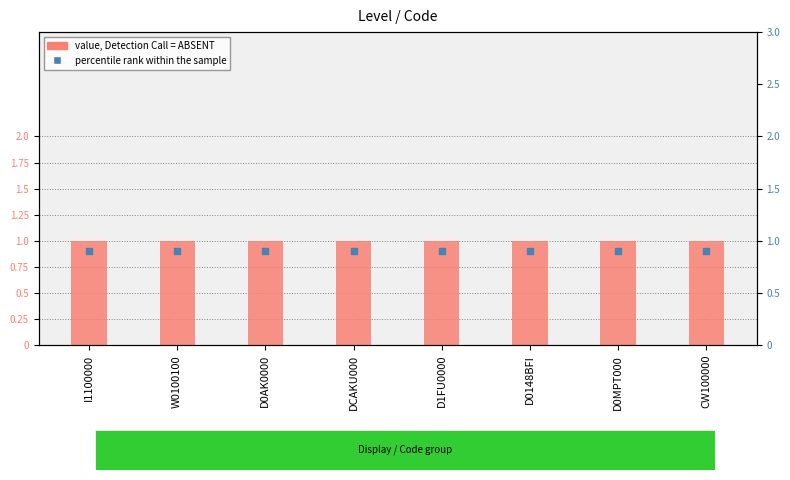

Which series has the widest spread of Y values?

value, Detection Call = ABSENT